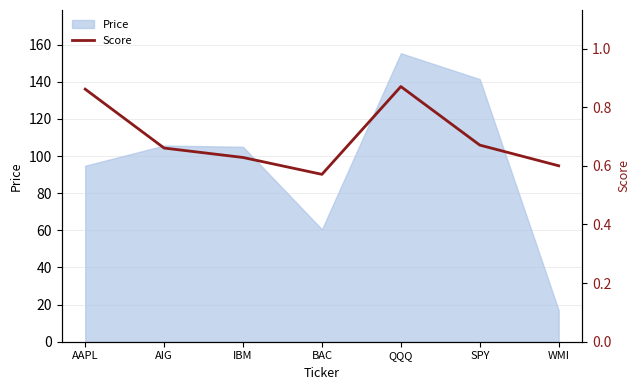

Between IBM and QQQ, which is larger?

QQQ